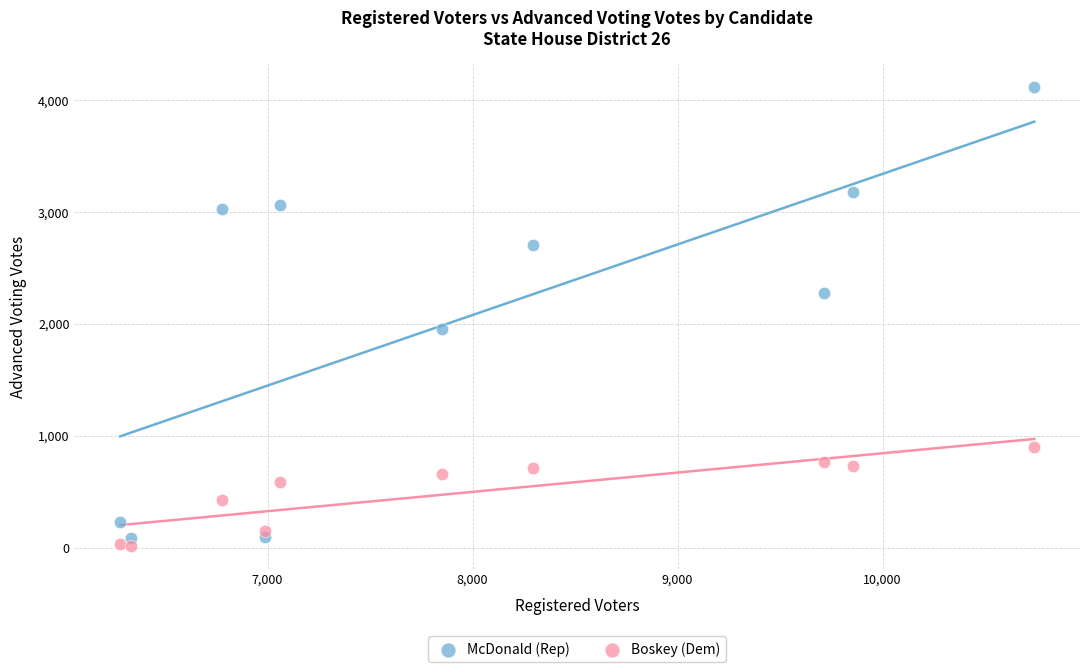

Which series has the largest Y range (max minus min)?

McDonald (Rep)